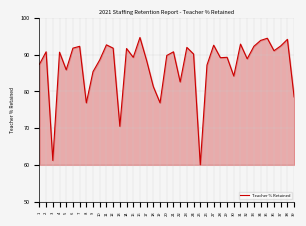

Where does the data first go above 89?

2